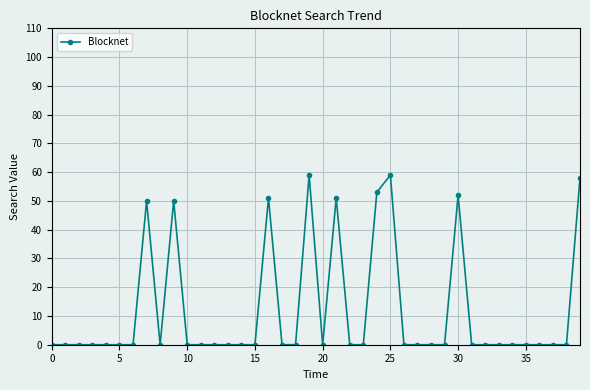

True or false: there are more than 2 points higher than both neighbors.

True